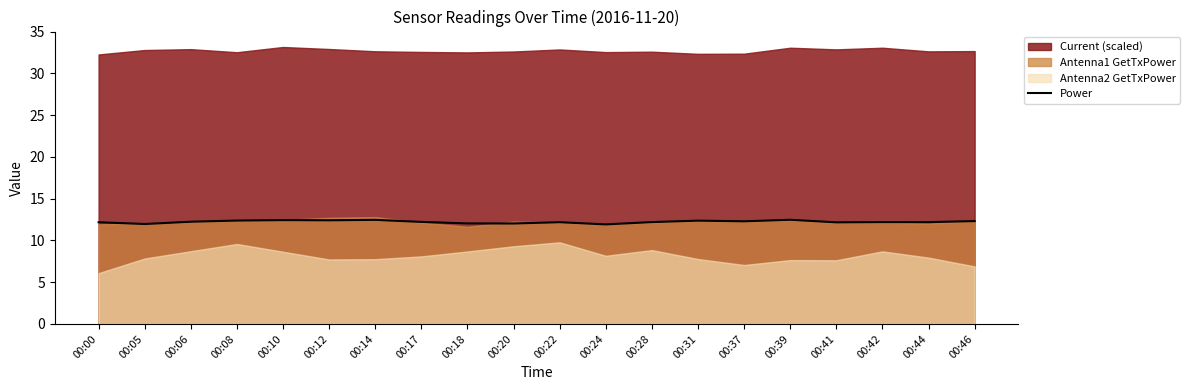

Is it true that Power equals 21.7 at 00:41?

False